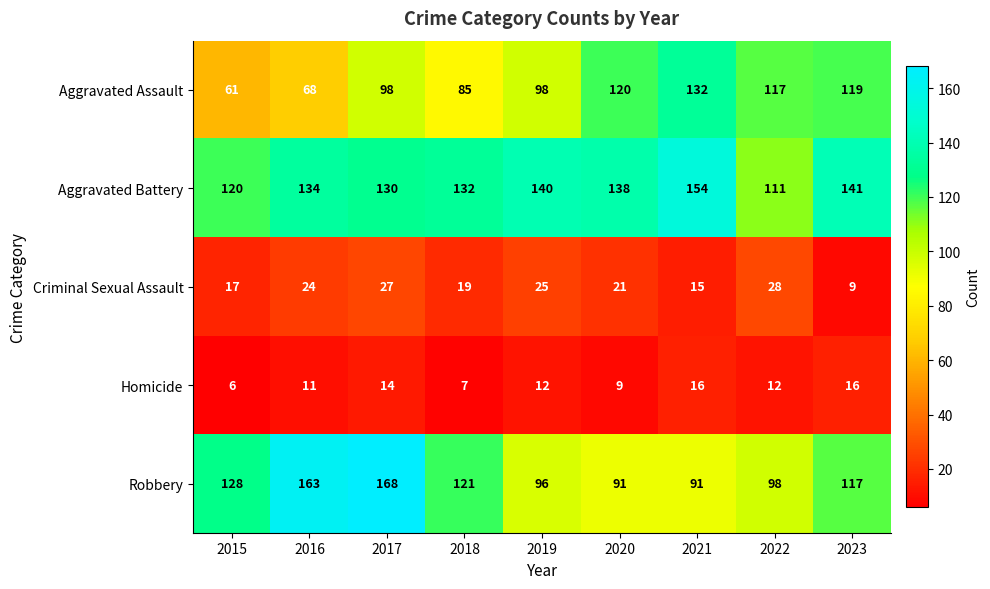

How many series are shown in this chart?

5